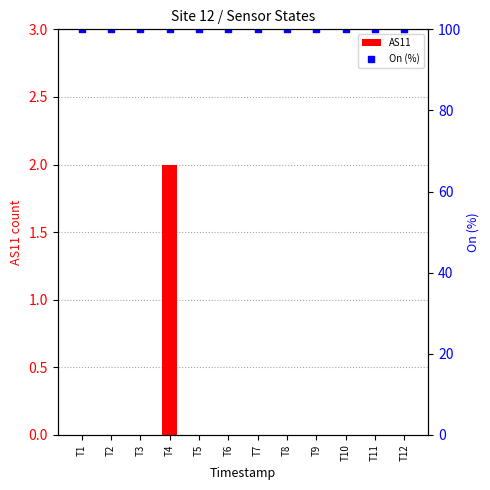

Which series contains the lowest Y value?

AS11